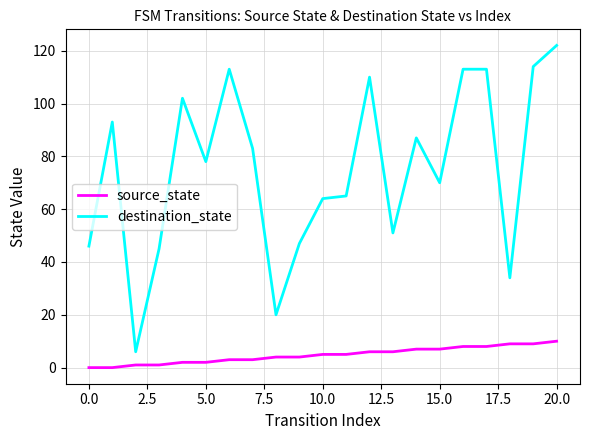

What is the maximum value for destination_state?

122